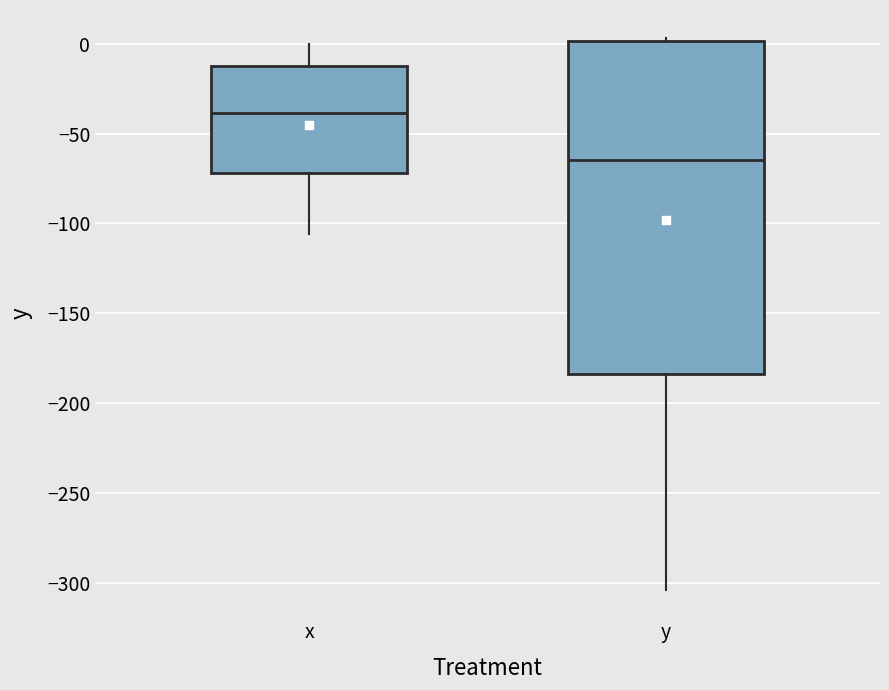

Where does the median line of the box for x sit on the y-axis? The values are not printed on the chart, so give them approximately, as read against the axis.

-40